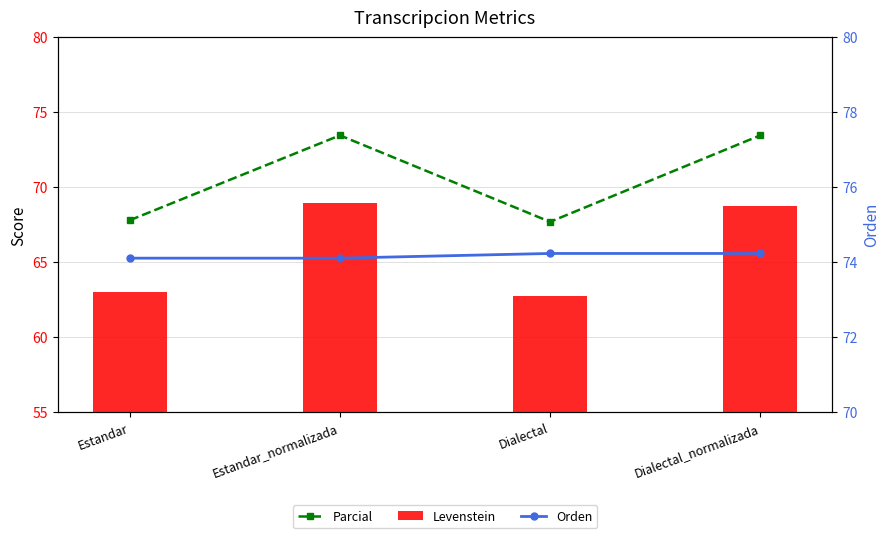

What is the label of the 4th bar from the left?

Dialectal_normalizada